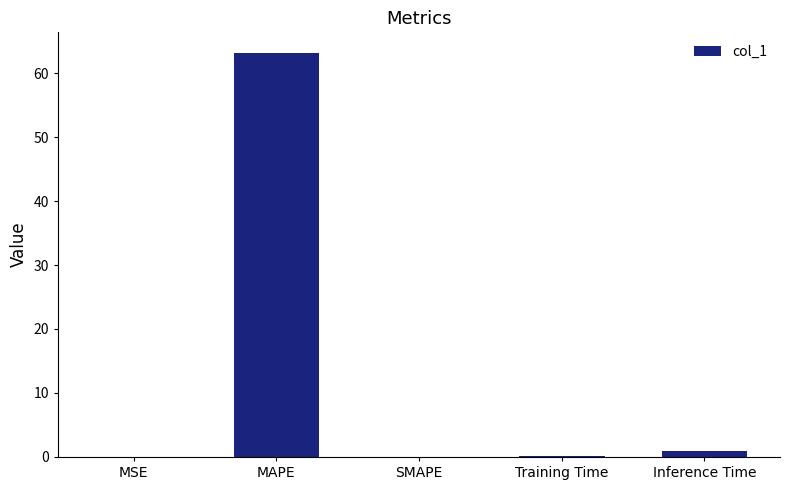

Where is the data nearest to the value 31?

Inference Time